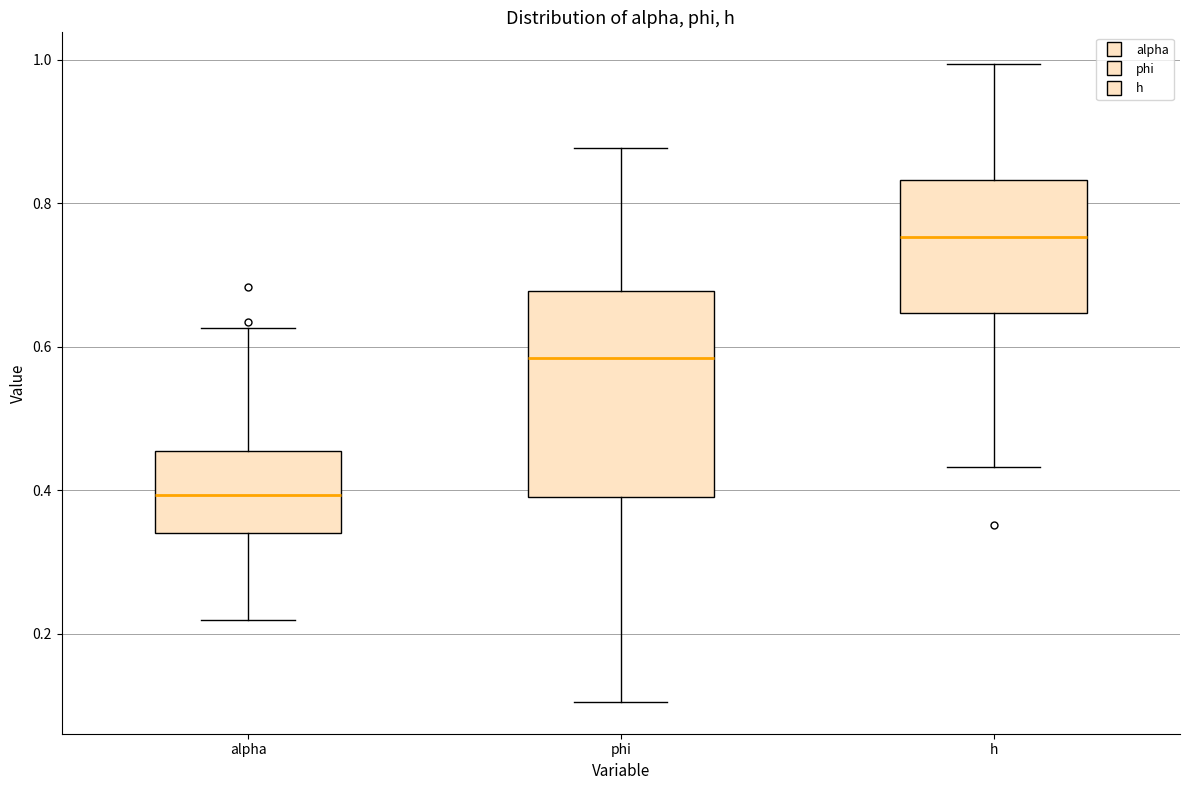

Where does the lower whisker of the box for alpha end on the y-axis? The values are not printed on the chart, so give them approximately, as read against the axis.

0.22